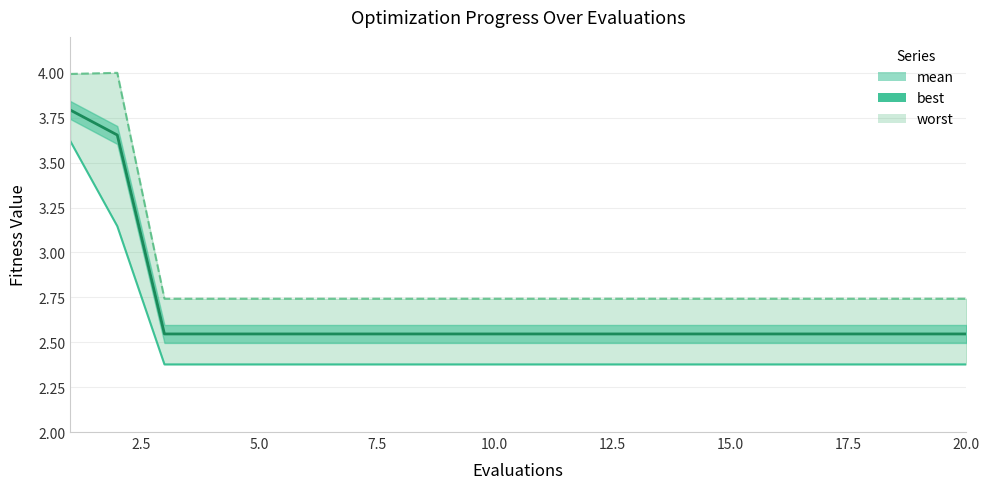

How many values are between 2 and 3?

18